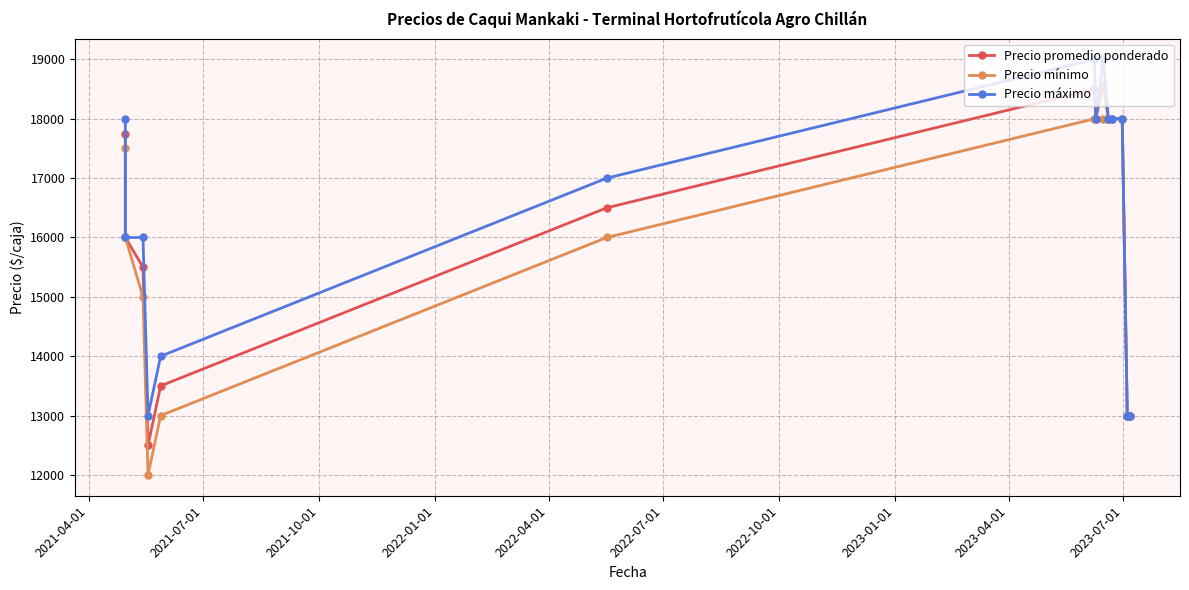

What is the average value of the Precio mínimo series?

15767